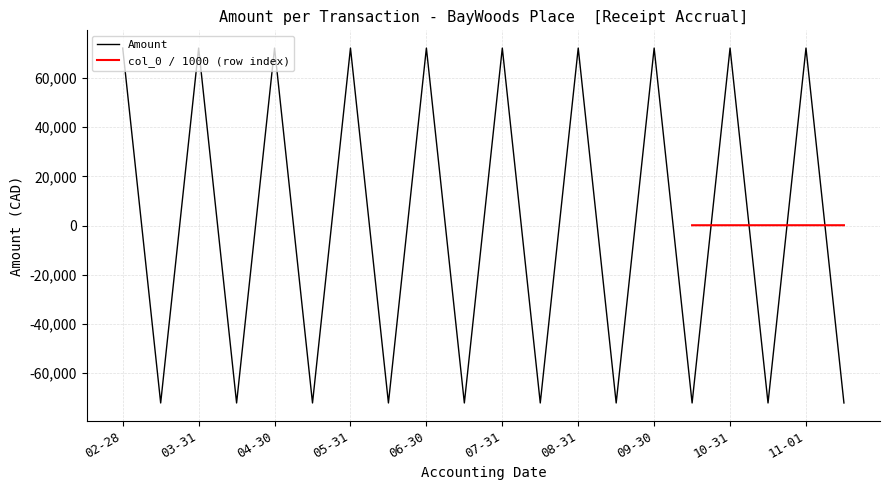

Reading left to right, what are all the values shown in this chart?

72167.5	-72167.5	72167.5	-72167.5	72167.5	-72167.5	72167.5	-72167.5	72167.5	-72167.5	72167.5	-72167.5	72167.5	-72167.5	72167.5	-72167.5	72167.5	-72167.5	72167.5	-72167.5